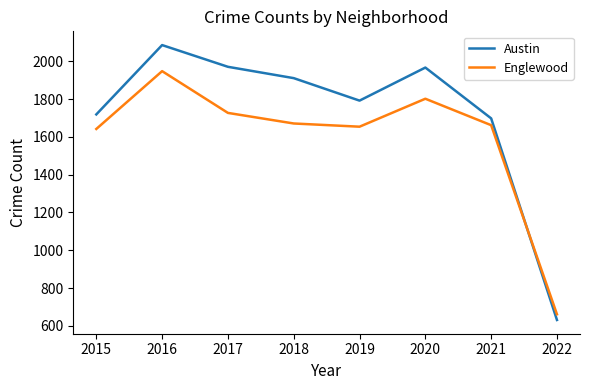

What is the difference between the maximum and minimum values in the Englewood series?

1287